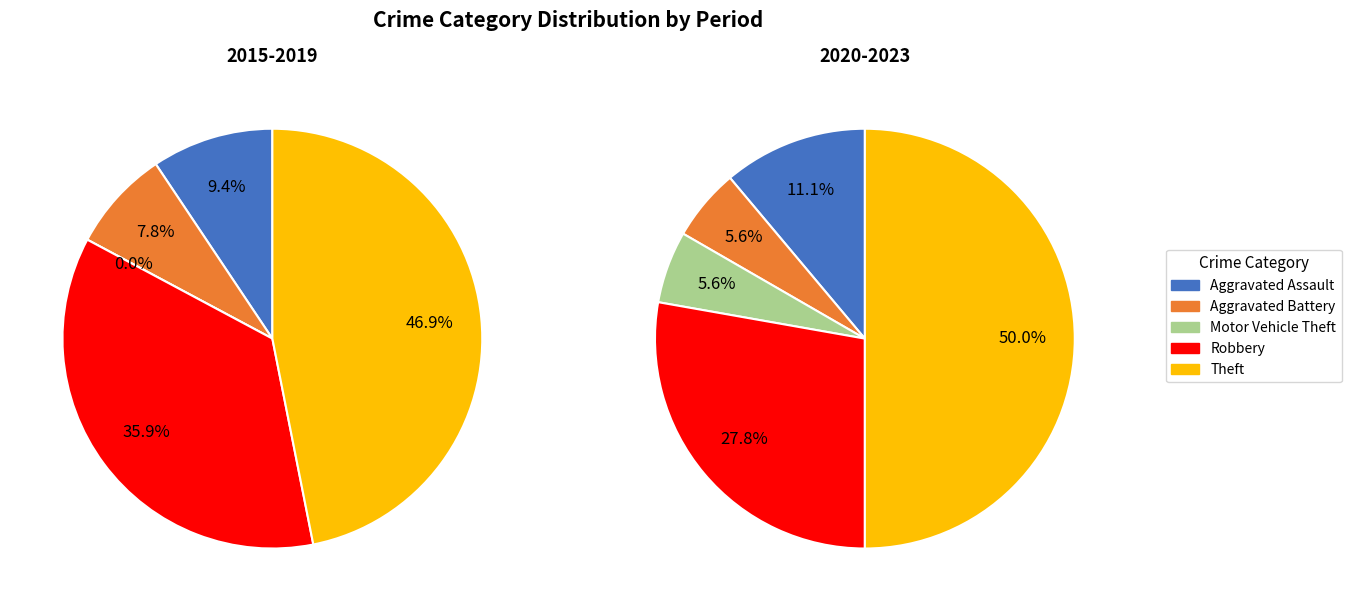

Which slice is the largest?

Theft